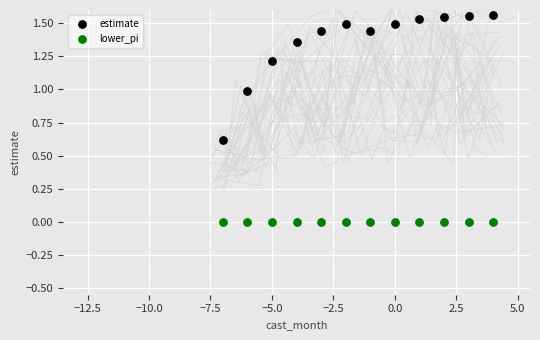

Which series reaches the maximum Y coordinate?

estimate